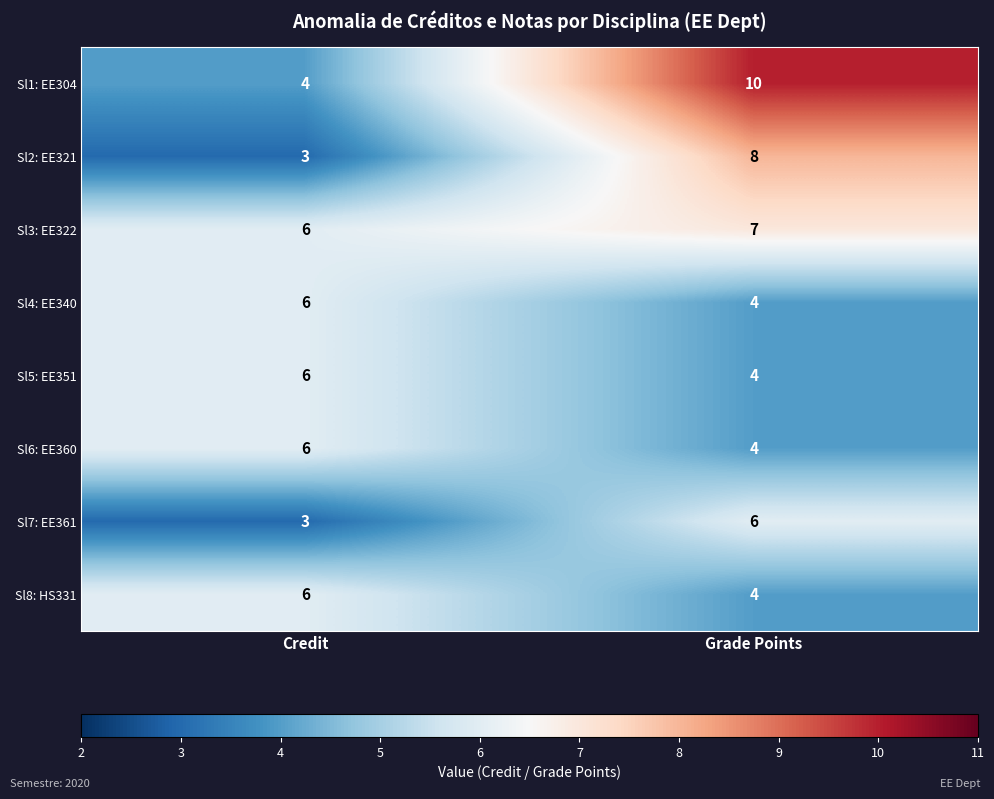

At which category does the chart reach its peak across all series?

Grade Points